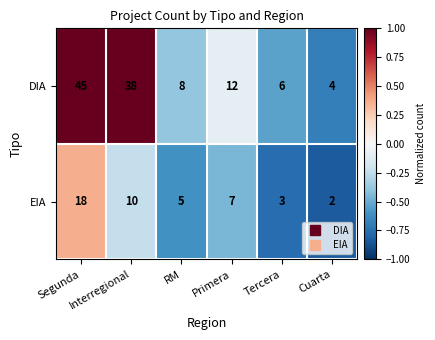

Count the number of data series in this chart.

2